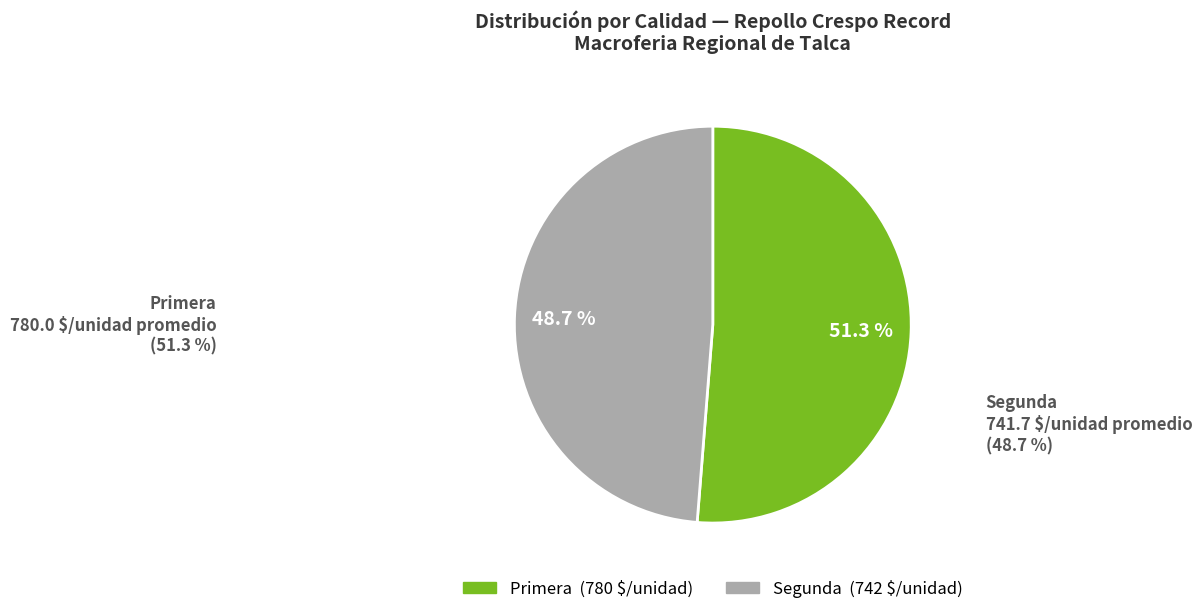

Is there a majority slice in this chart?

Yes